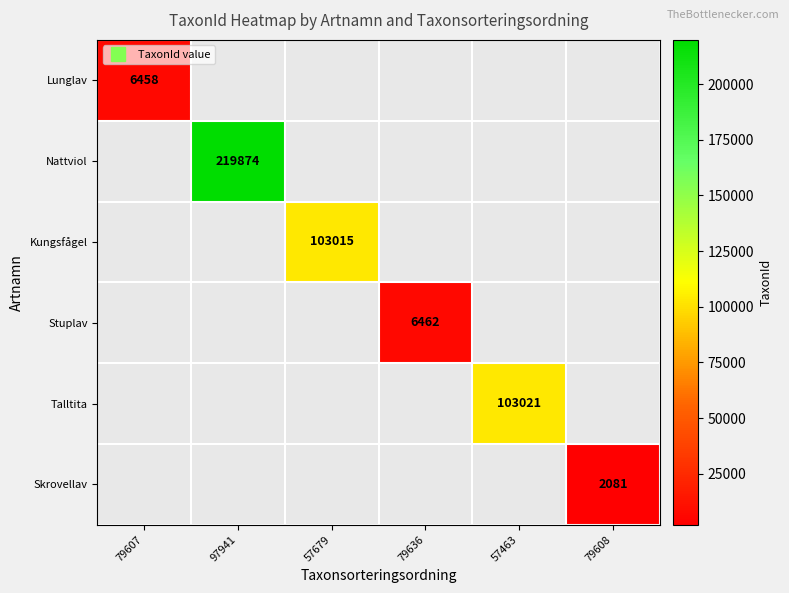

Rank the series at 79607 from lowest to highest value.

Lunglav, Nattviol, Kungsfågel, Stuplav, Talltita, Skrovellav